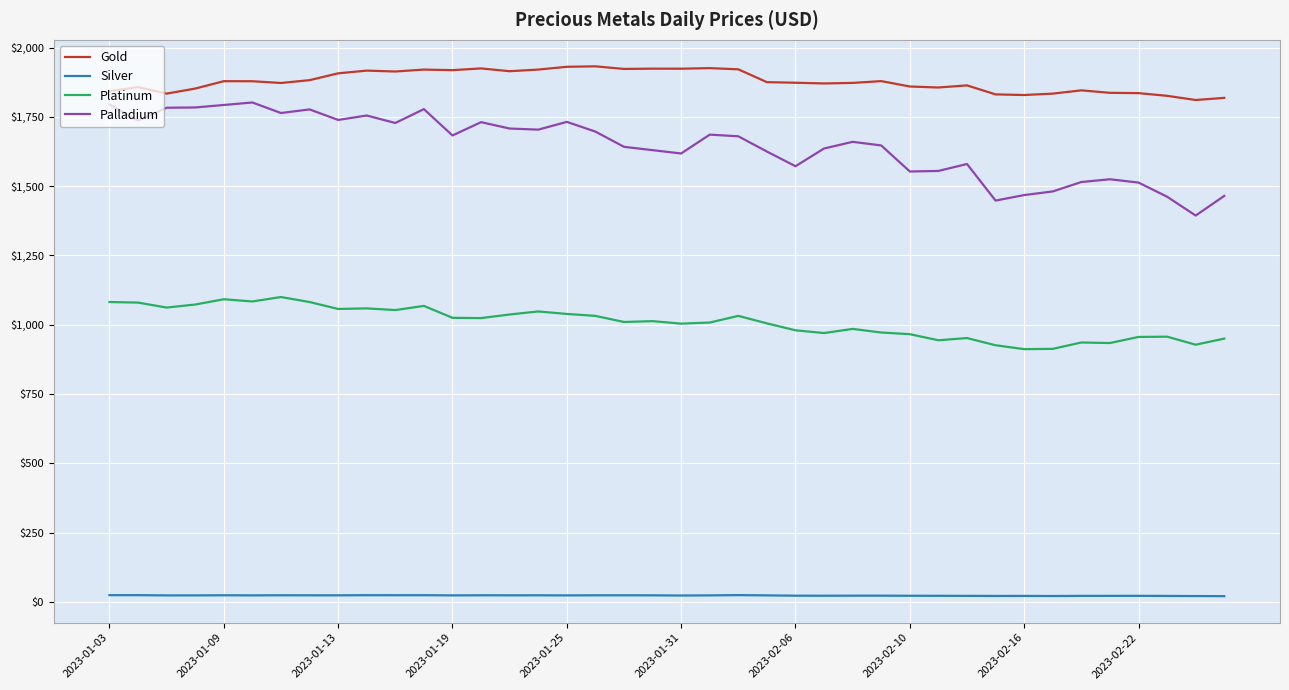

What is the difference between the maximum and minimum values in the Silver series?

3.7